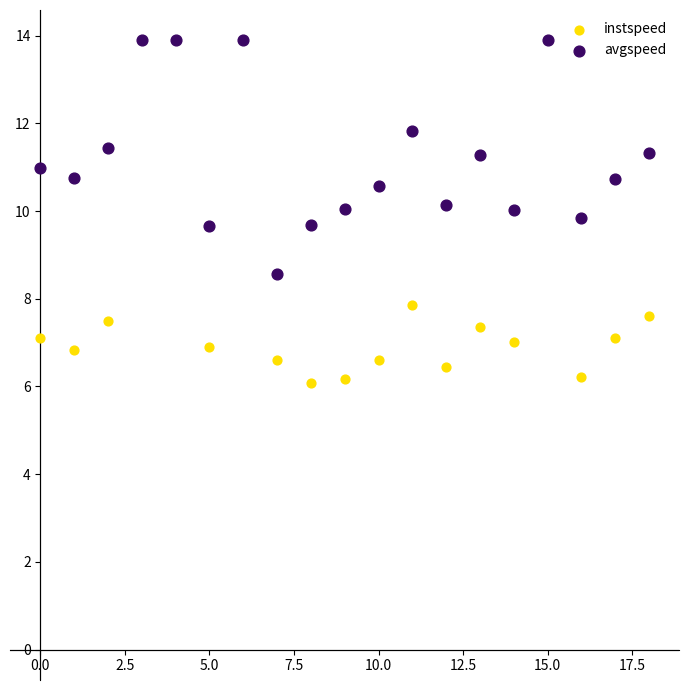

Across all series, what Y value is closest to 9?

8.6